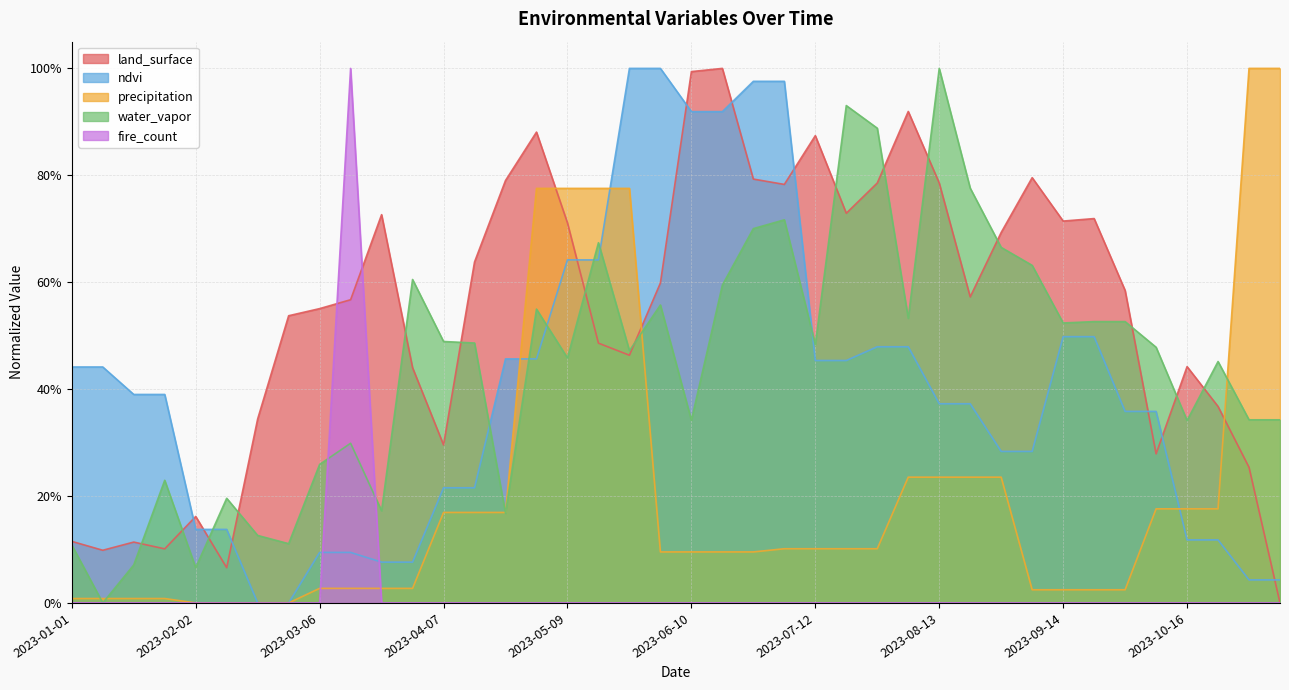

At which category is the sum across all series the highest?

2023-05-25